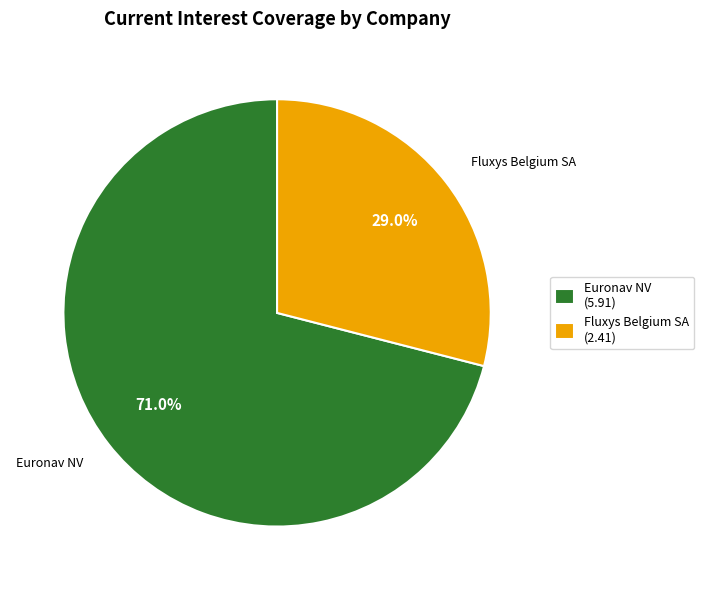

What percentage is NOT represented by Euronav NV (5.91)?

29.0%